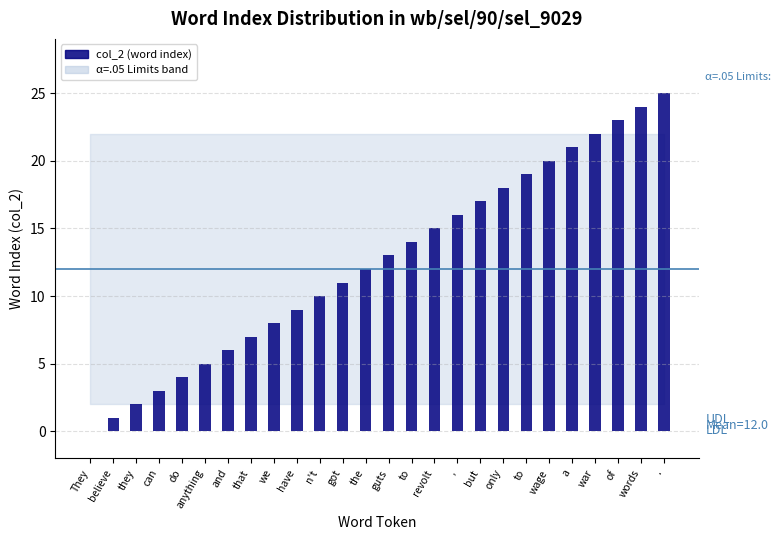

Count the number of categories in the chart.

26